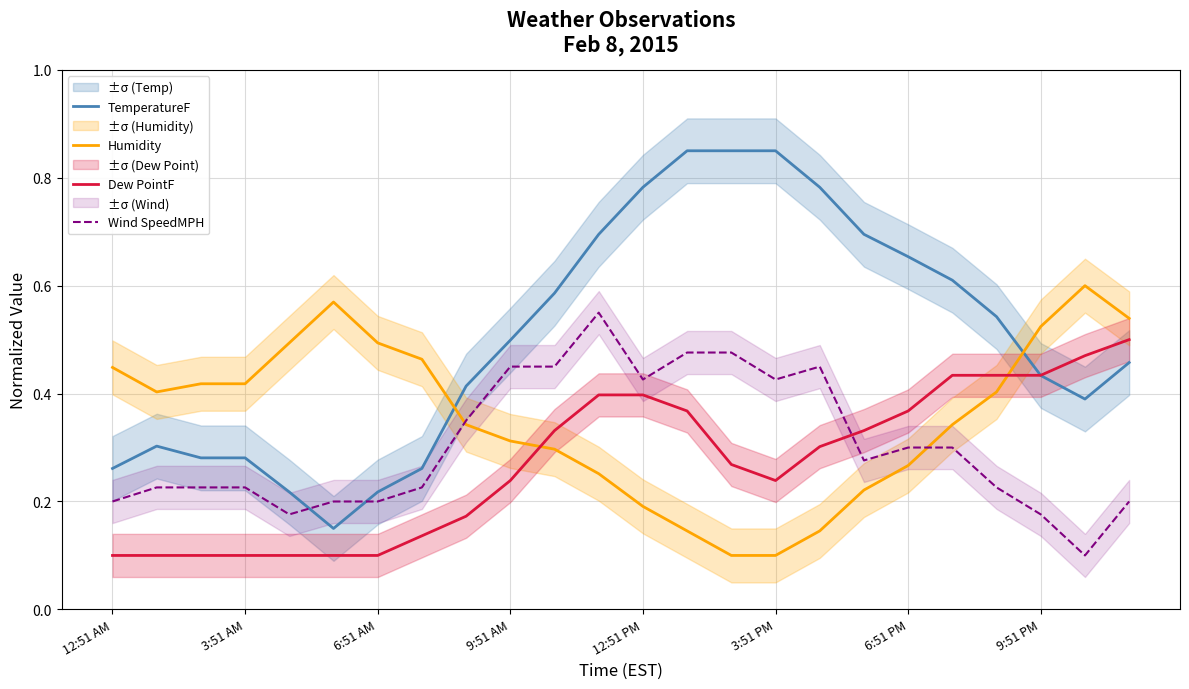

What is the lowest value of the Wind SpeedMPH series?

0.1